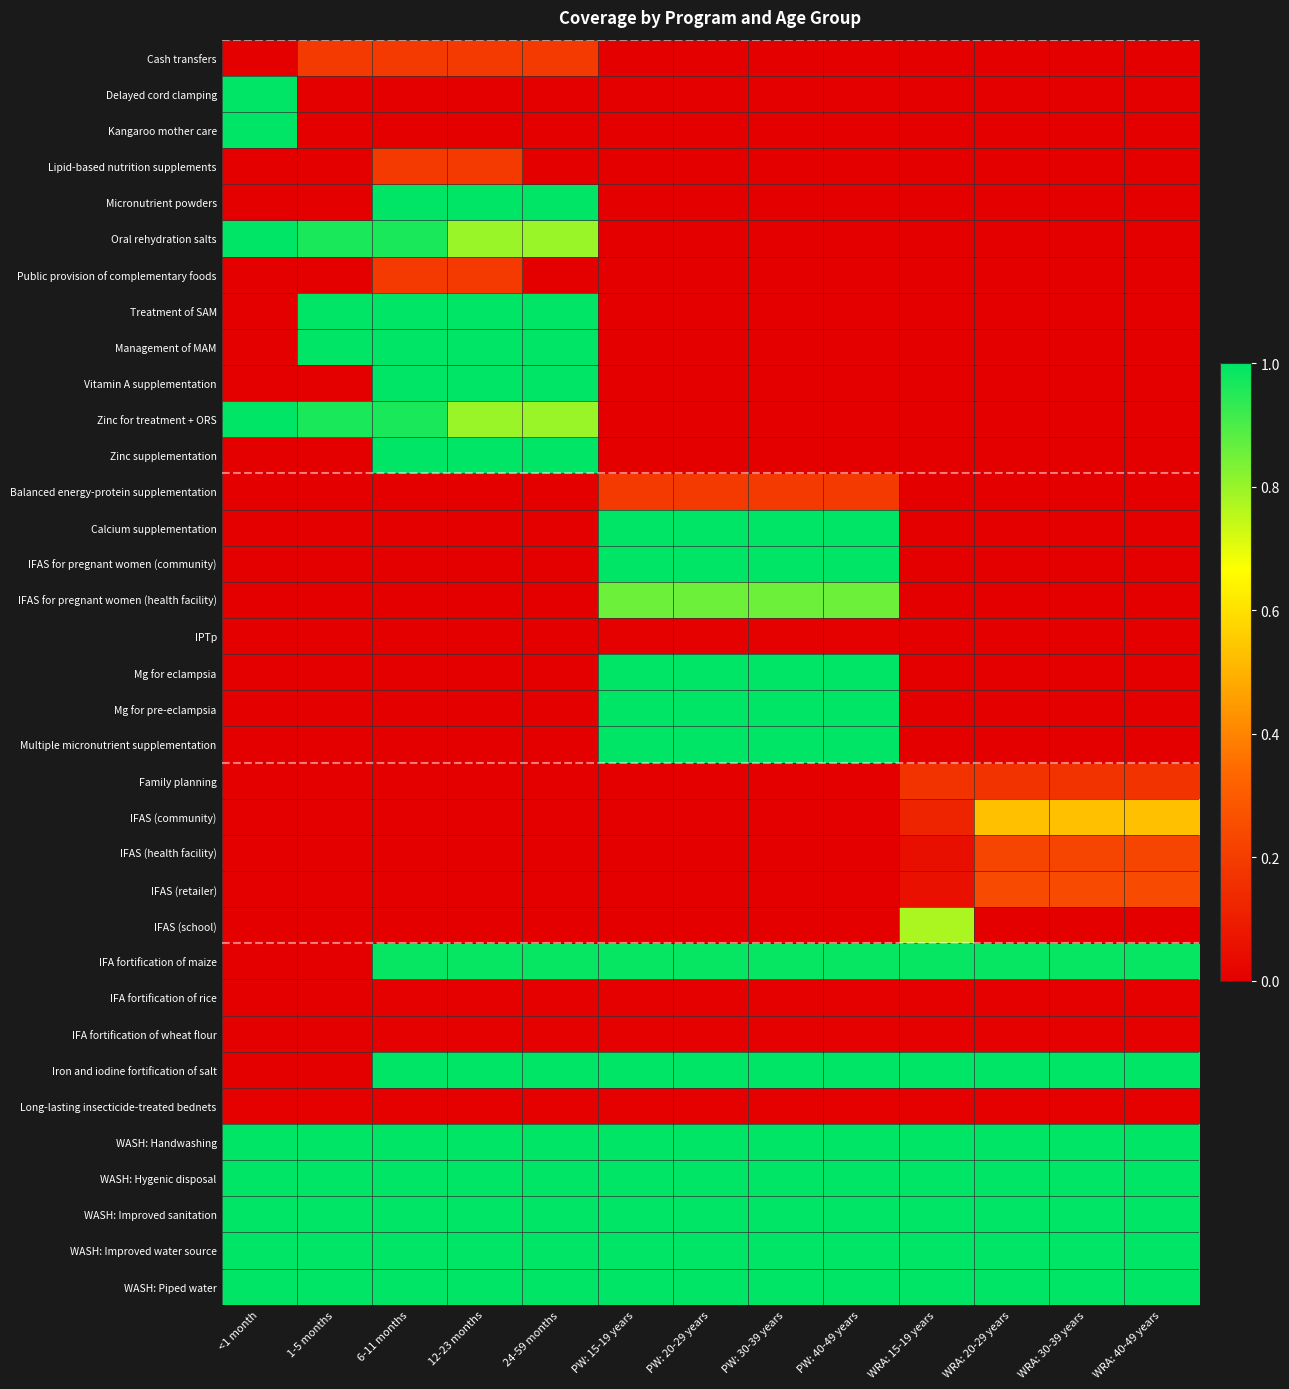

Rank the series by their maximum value, from lowest to highest.

IPTp, IFA fortification of rice, IFA fortification of wheat flour, Long-lasting insecticide-treated bednets, Family planning, Cash transfers, Lipid-based nutrition supplements, Public provision of complementary foods, Balanced energy-protein supplementation, IFAS (health facility), IFAS (retailer), IFAS (community), IFAS (school), IFAS for pregnant women (health facility), IFA fortification of maize, Delayed cord clamping, Kangaroo mother care, Micronutrient powders, Oral rehydration salts, Treatment of SAM, Management of MAM, Vitamin A supplementation, Zinc for treatment + ORS, Zinc supplementation, Calcium supplementation, IFAS for pregnant women (community), Mg for eclampsia, Mg for pre-eclampsia, Multiple micronutrient supplementation, Iron and iodine fortification of salt, WASH: Handwashing, WASH: Hygenic disposal, WASH: Improved sanitation, WASH: Improved water source, WASH: Piped water